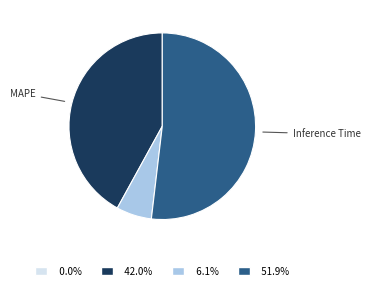

Is there any slice that represents more than half of the pie?

Yes